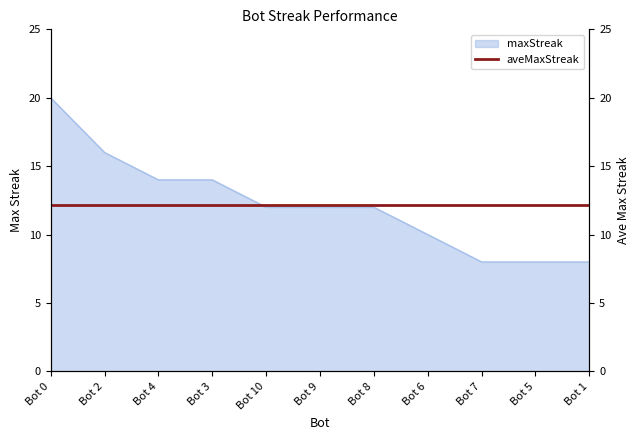

What is the average value?

12